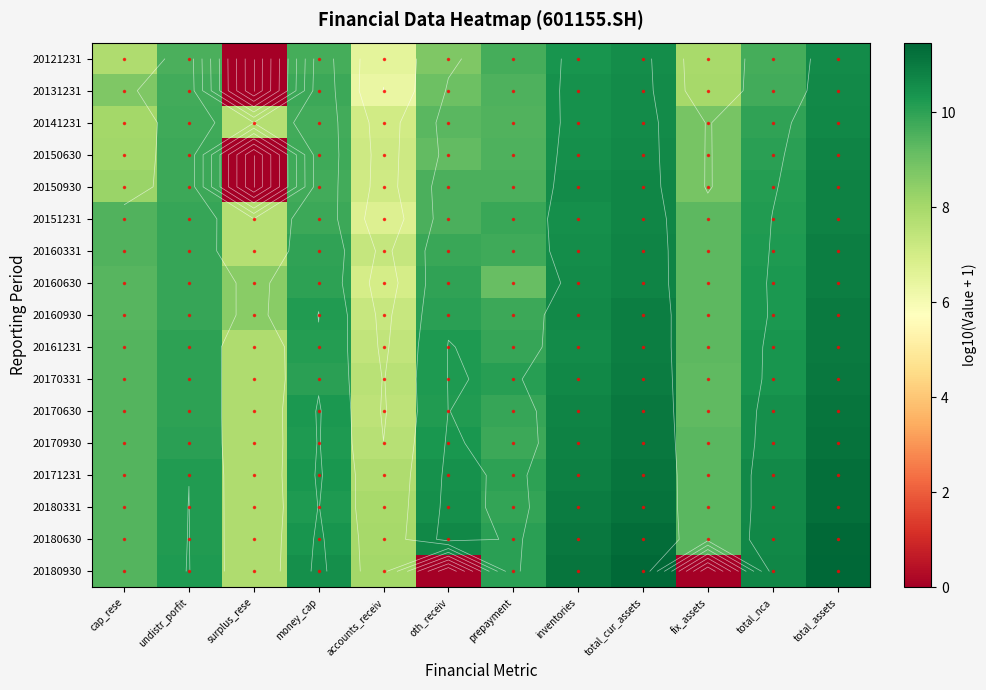

Where is 20180630 nearest to the value 9?

fix_assets